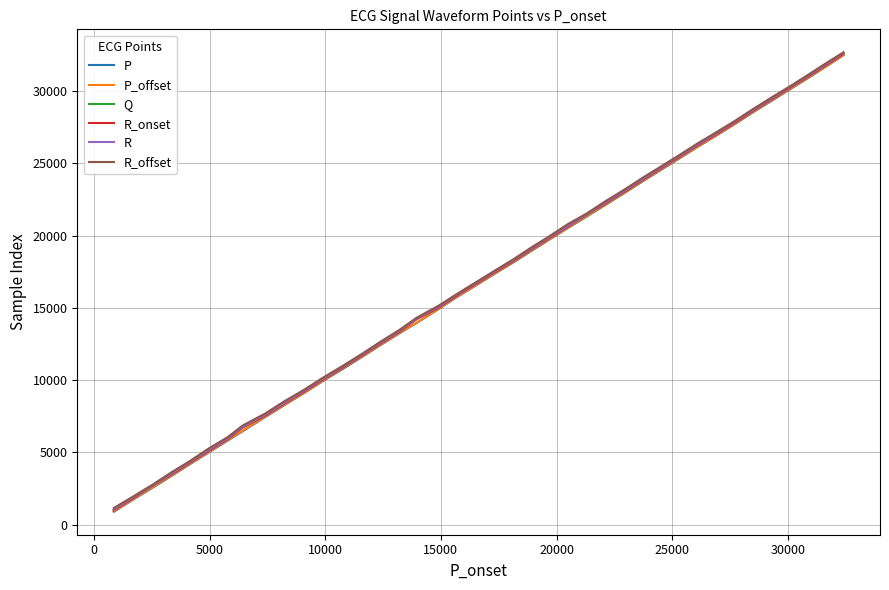

Reading right to left, transcribe all the data shown in this chart.

P: 32483	31702	30942	30147	29330	28518	27728	26929	26121	25307	24522	23731	22924	22108	21327	20530	19734	18942	18165	17354	16541	15739	14931	13945	13248	12431	11609	10768	9933	9116	8278	7444	6471	5809	4993	4169	3372	2570	1734	896
P_offset: 32497	31717	30977	30173	29367	28550	27754	26956	26139	25337	24555	23765	22954	22139	21356	20569	19758	18974	18196	17381	16562	15757	14956	13959	13280	12456	11639	10817	9959	9136	8301	7476	6509	5843	5021	4199	3400	2594	1762	922
Q: 32606	31826	31073	30276	29455	28643	27855	27055	26245	25434	24649	23855	23051	22237	21454	20657	19859	19070	18290	17480	16664	15860	15057	14226	13377	12559	11736	10895	10059	9240	8402	7570	6743	5937	5119	4299	3498	2695	1861	1022
R_onset: 32581	31801	31051	30252	29433	28621	27830	27031	26223	25411	24625	23832	23027	22215	21474	20634	19837	19047	18267	17457	16643	15839	15032	14203	13354	12538	11711	10871	10038	9218	8381	7548	6724	5913	5095	4274	3475	2712	1837	997
R: 32635	31855	31105	30307	29486	28674	27888	27086	26277	25465	24679	23886	23081	22269	21486	20688	19891	19101	18322	17511	16696	15893	15088	14257	13409	12592	11766	10926	10091	9272	8434	7600	6776	5967	5150	4330	3530	2726	1891	1053
R_offset: 32684	31937	31171	30359	29569	28745	27948	27168	26365	25544	24762	23982	23167	22368	21544	20806	19969	19188	18387	17570	16766	15950	15168	14310	13487	12669	11828	10987	10169	9348	8547	7690	6870	6048	5269	4391	3628	2791	1953	1153